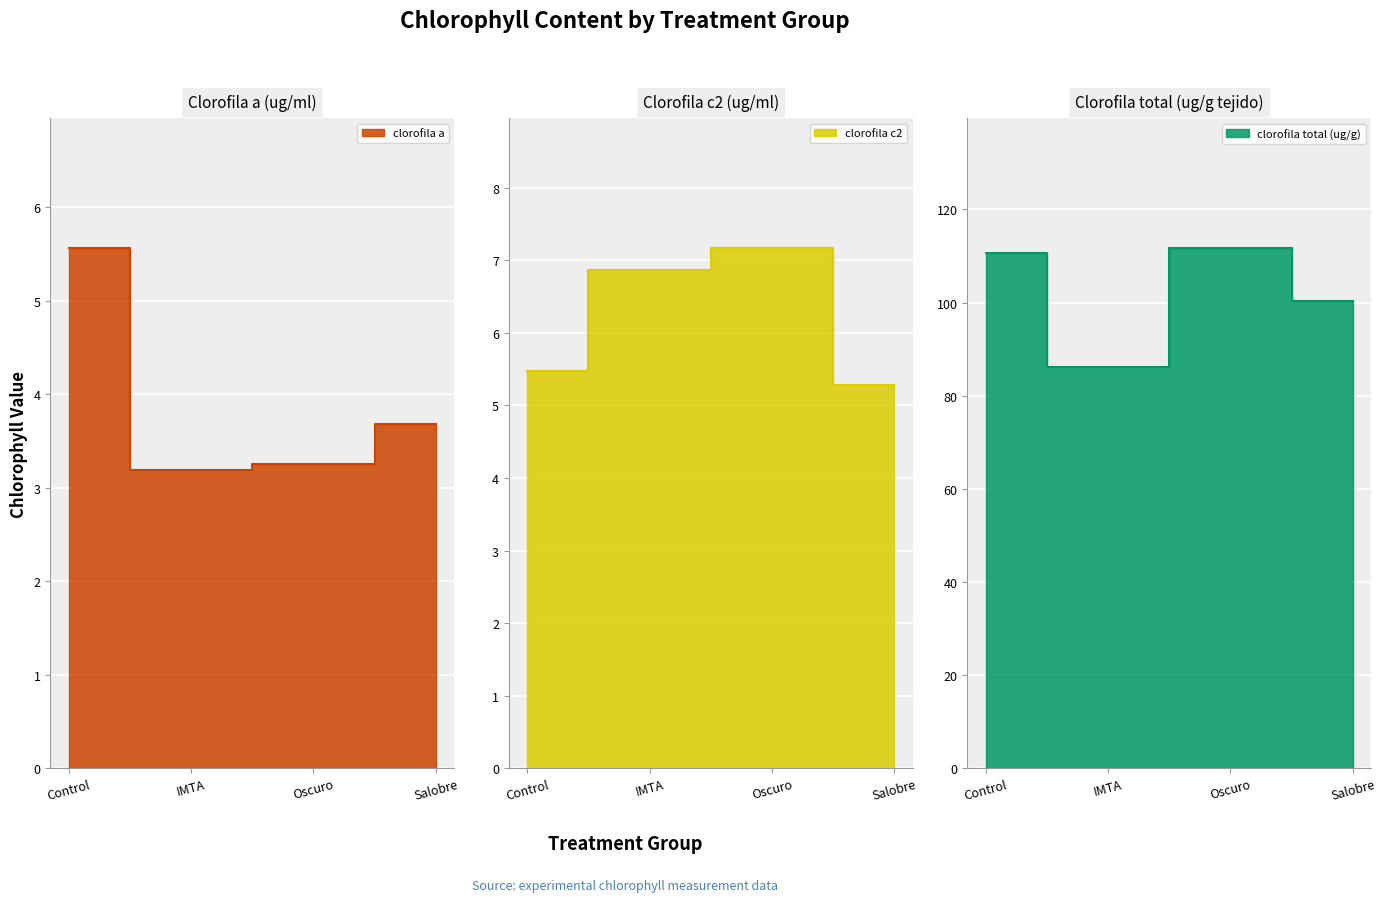

List the labels in order of clorofila c2 value, smallest first.

Salobre, Control, IMTA, Oscuro